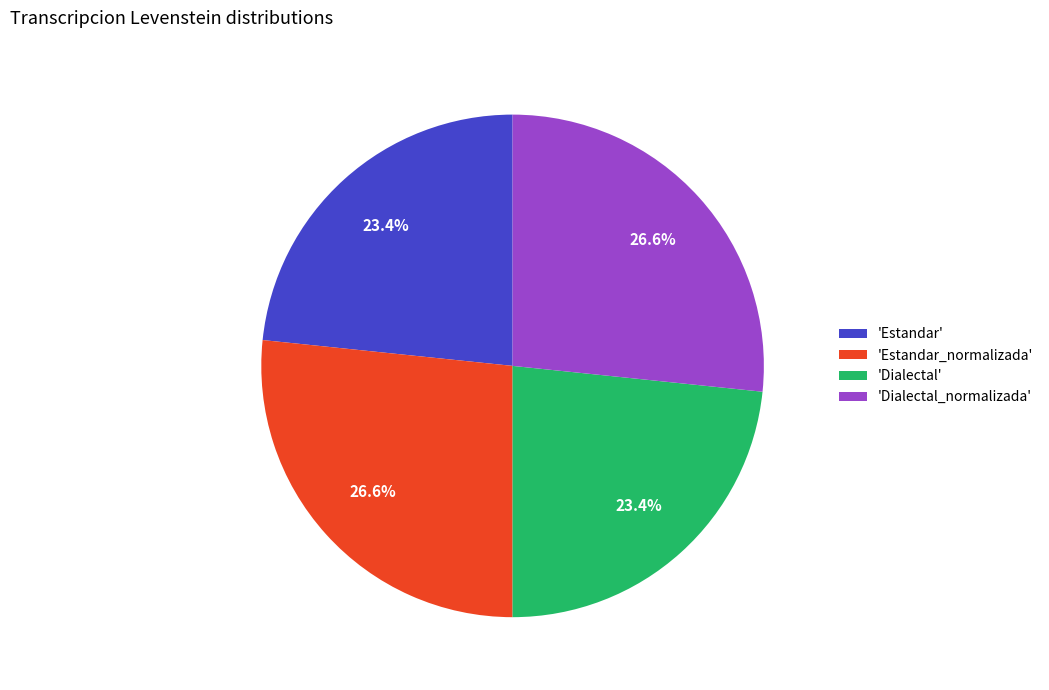

Count the number of slices in the pie.

4